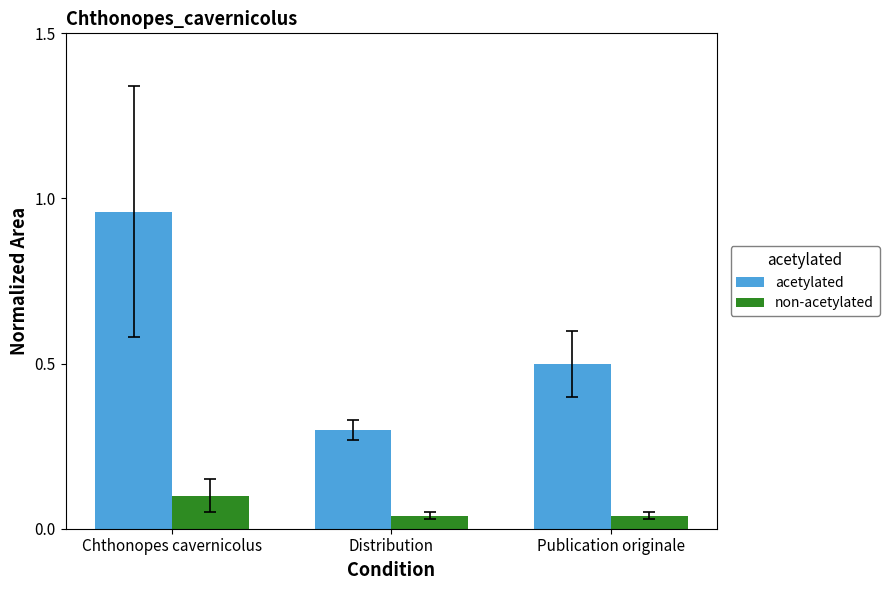

The value of non-acetylated at Distribution is 0.1. True or false?

False